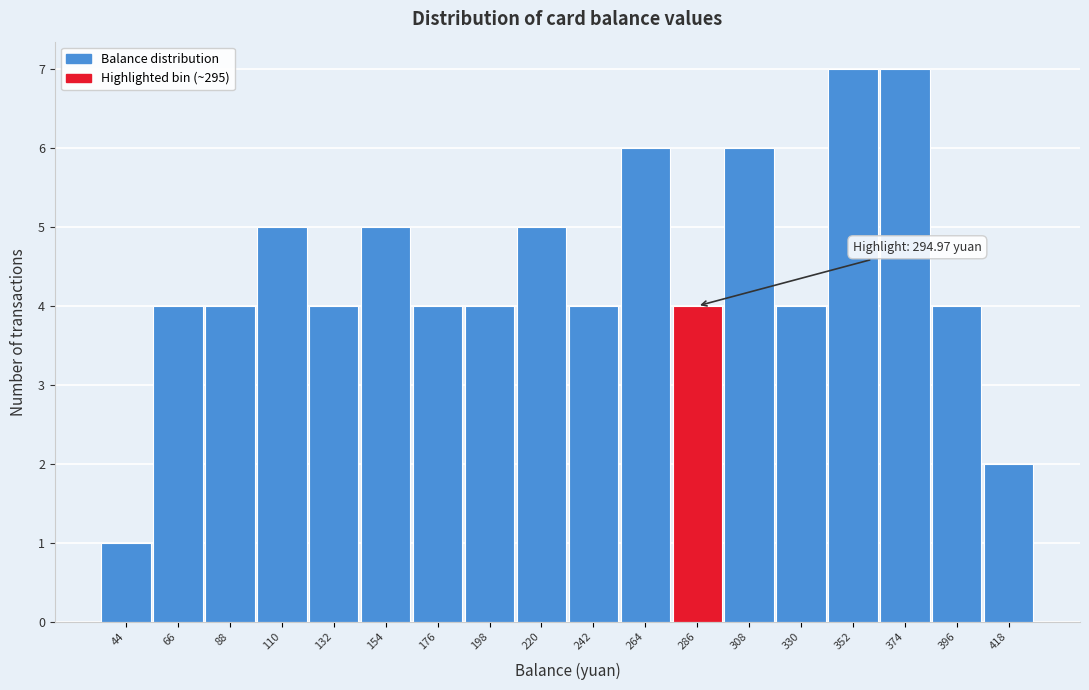

Reading right to left, what are all the values shown in this chart?

2	4	7	7	4	6	4	6	4	5	4	4	5	4	5	4	4	1